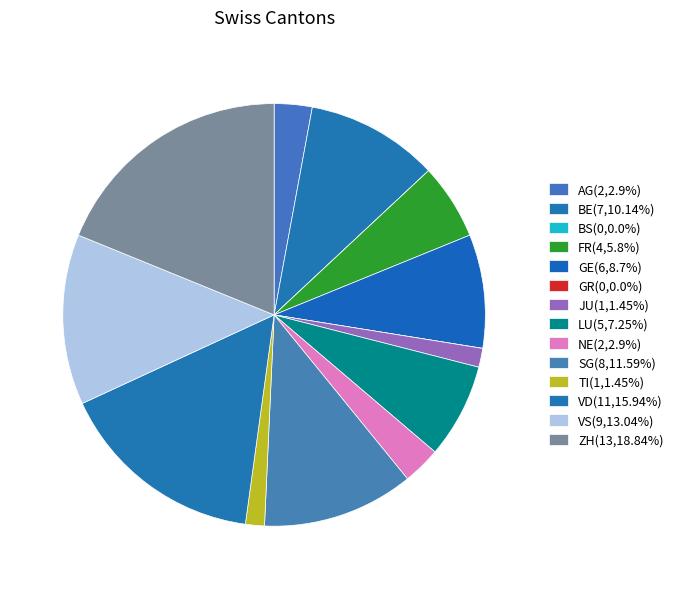

Between ZH and BE, which is larger?

ZH